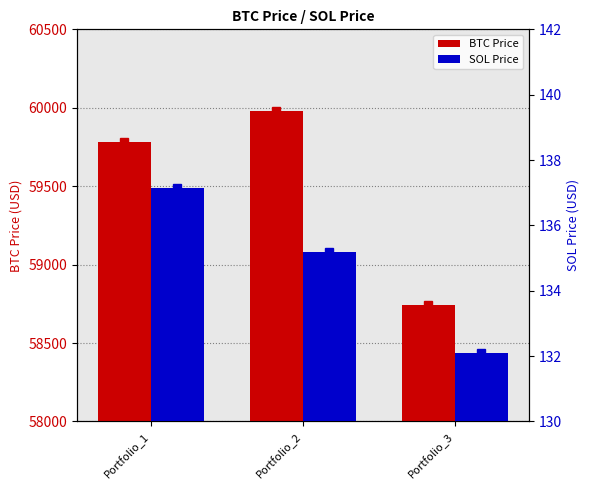

Which has a higher value, Portfolio_2 or Portfolio_1?

Portfolio_2